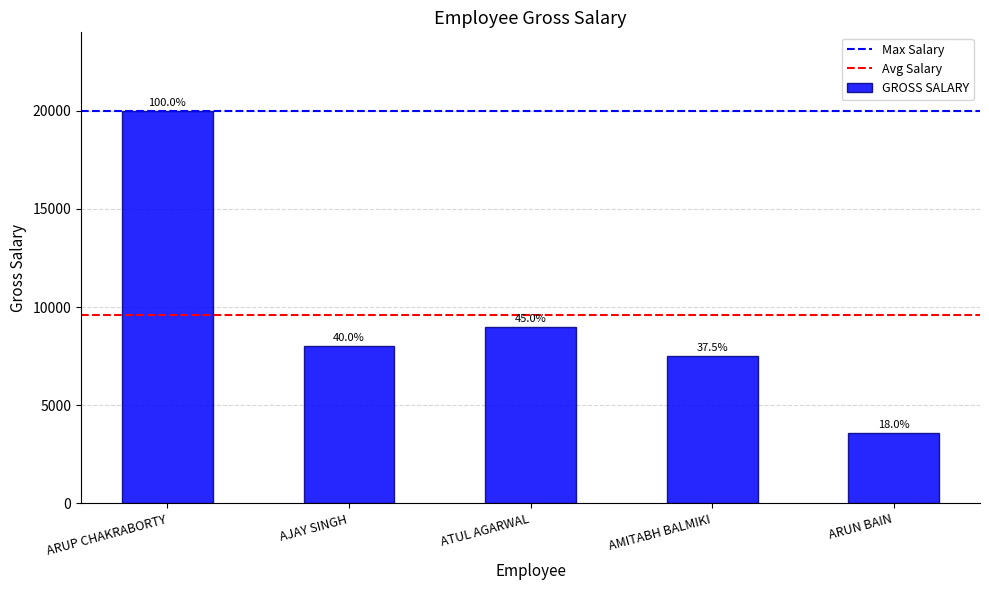

Which category has the lowest value across all series?

ARUN BAIN